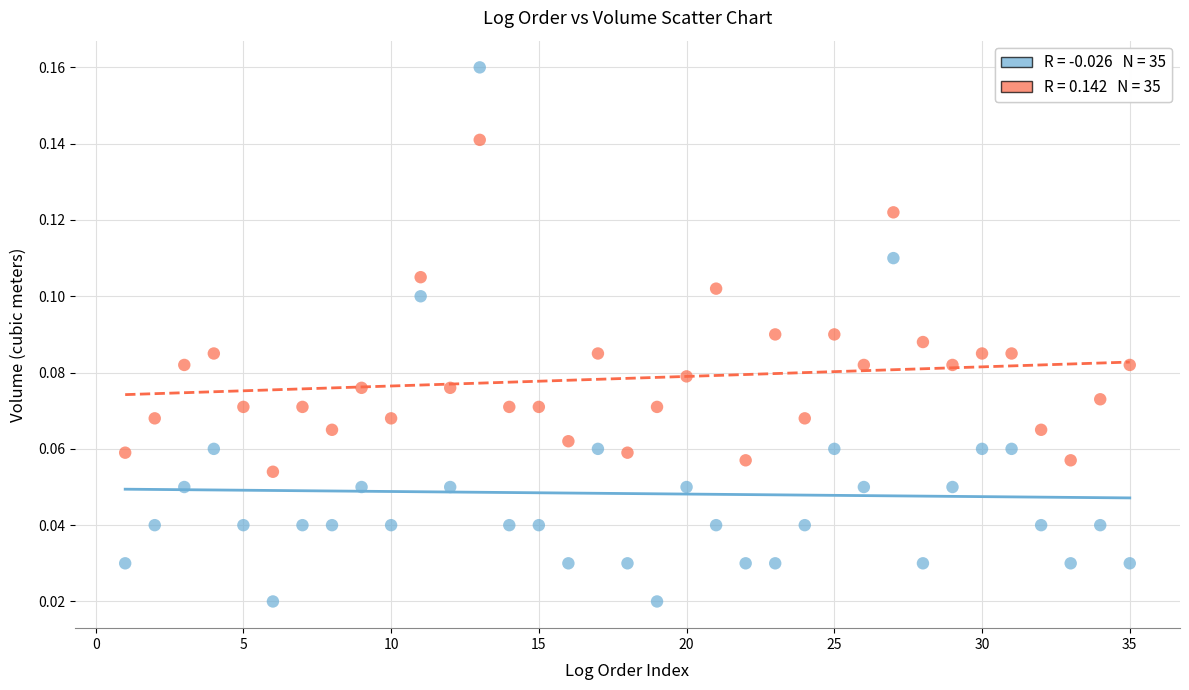

Across all data points, what is the range of X values (max minus min)?

34.0